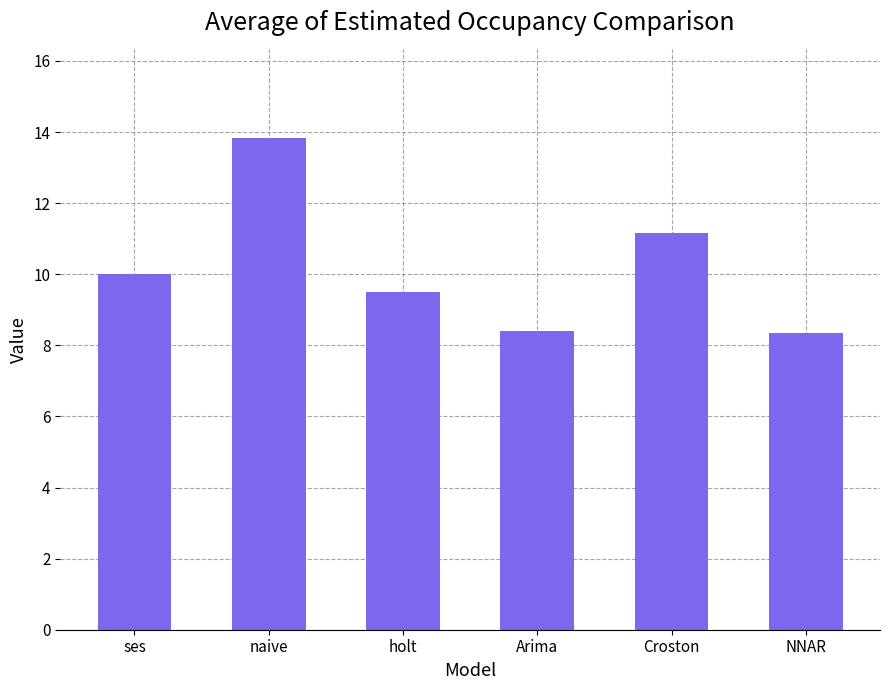

What is the change in value from naive to holt?

-4.3